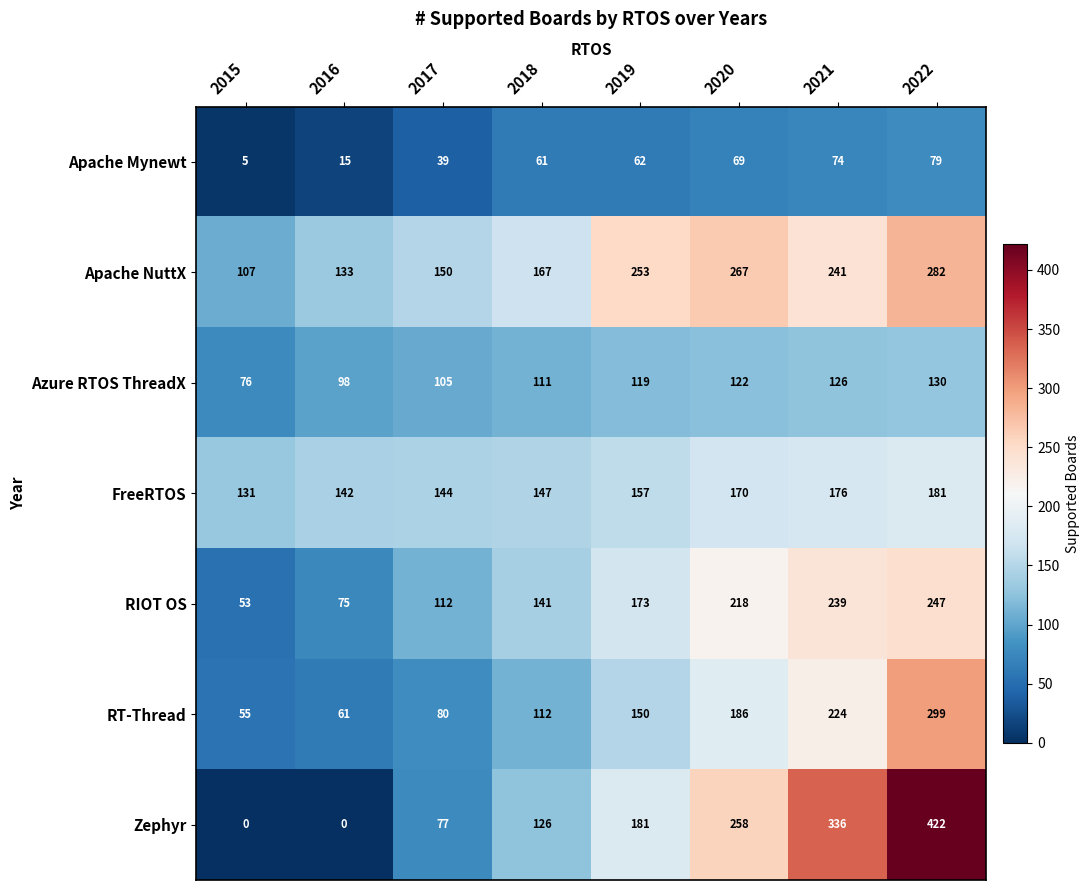

At which label does Azure RTOS ThreadX reach its peak?

2022